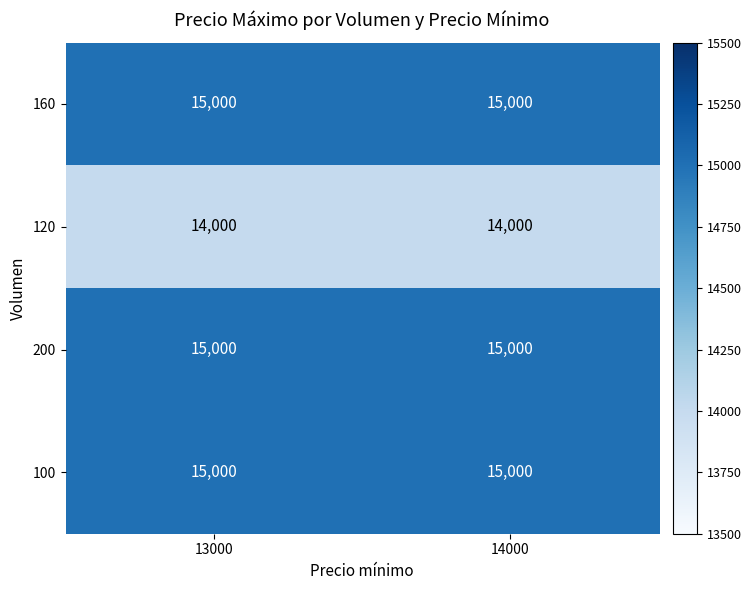

Reading left to right, extract all data points from this chart.

160: 13000=15000	14000=15000
120: 13000=14000	14000=14000
200: 13000=15000	14000=15000
100: 13000=15000	14000=15000